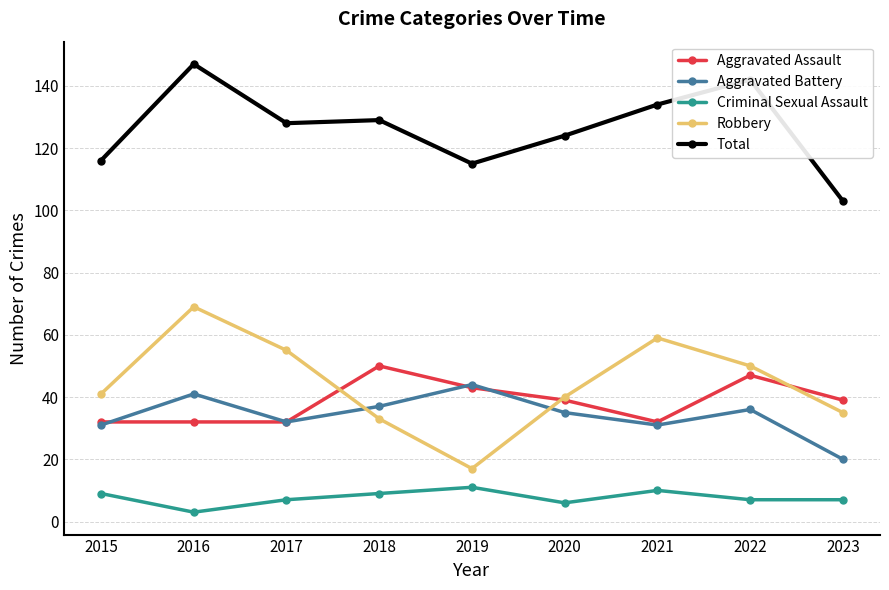

True or false: Total has a value of 124 at 2020.

True